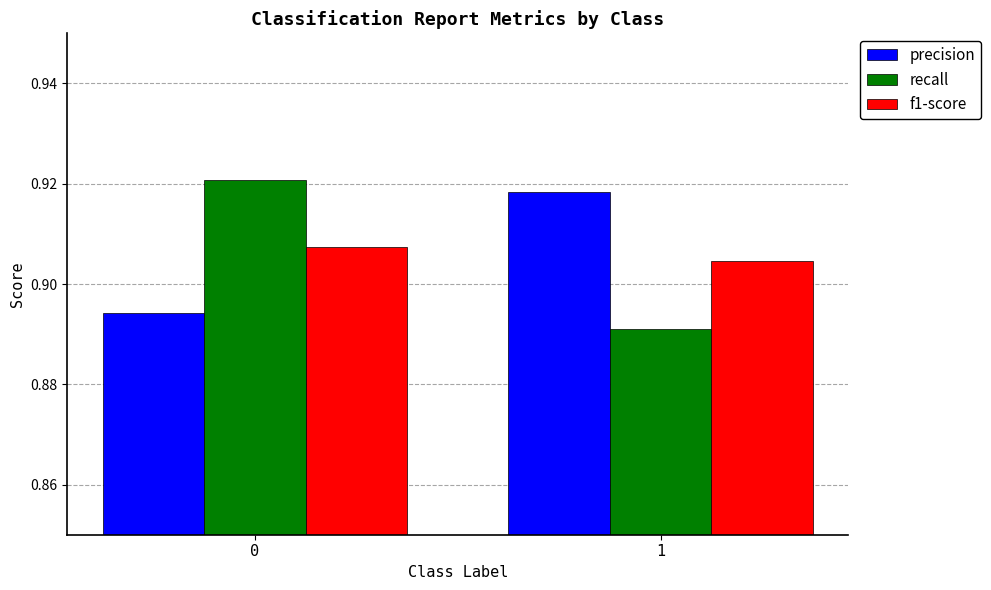

The f1-score series shows 1.6 at 0. True or false?

False